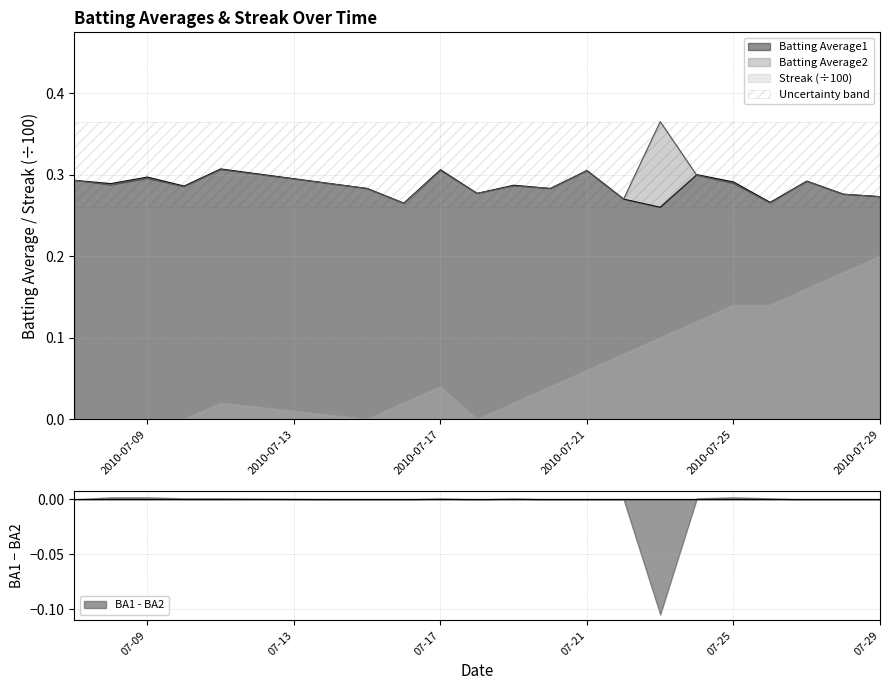

The value of Batting Average2 at 2010-07-25 is 0.3. True or false?

True